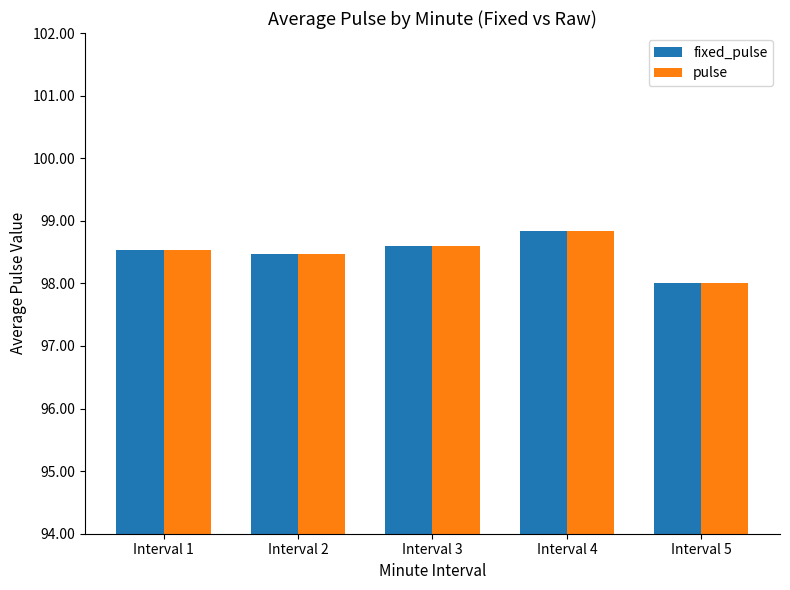

What is the lowest value of the fixed_pulse series?

98.0